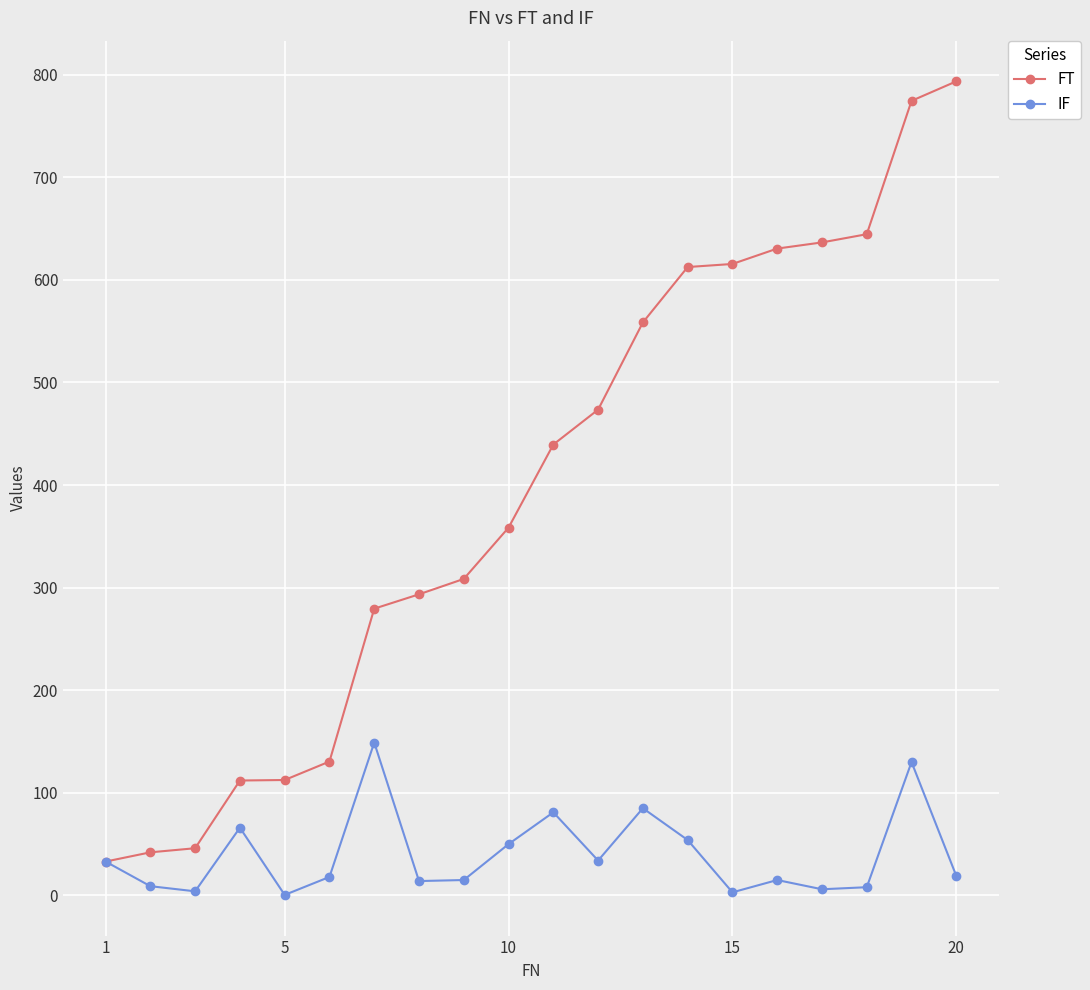

Which series has the widest spread of values?

FT